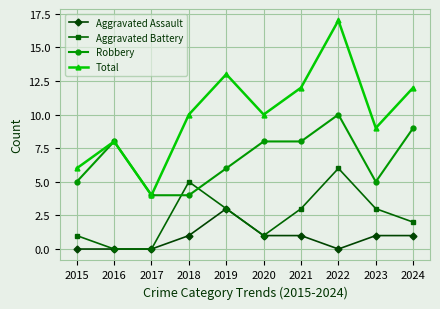

What is the average value of the Aggravated Assault series?

1